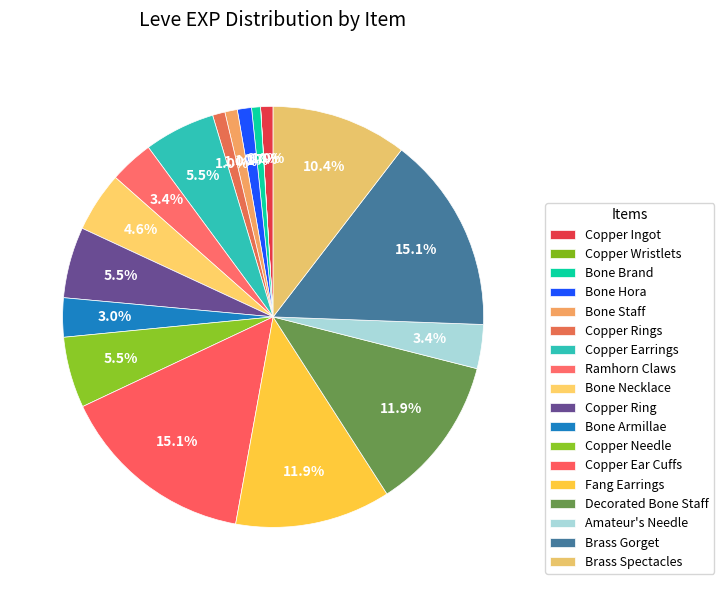

What is the change in value from Copper Ingot to Ramhorn Claws?

+1600